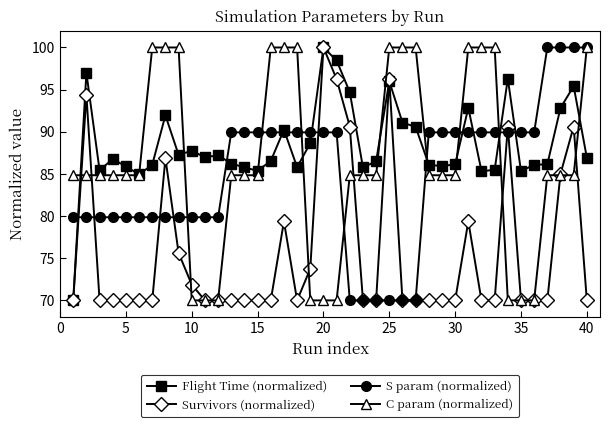

What is the average value of the Flight Time (normalized) series?

88.5